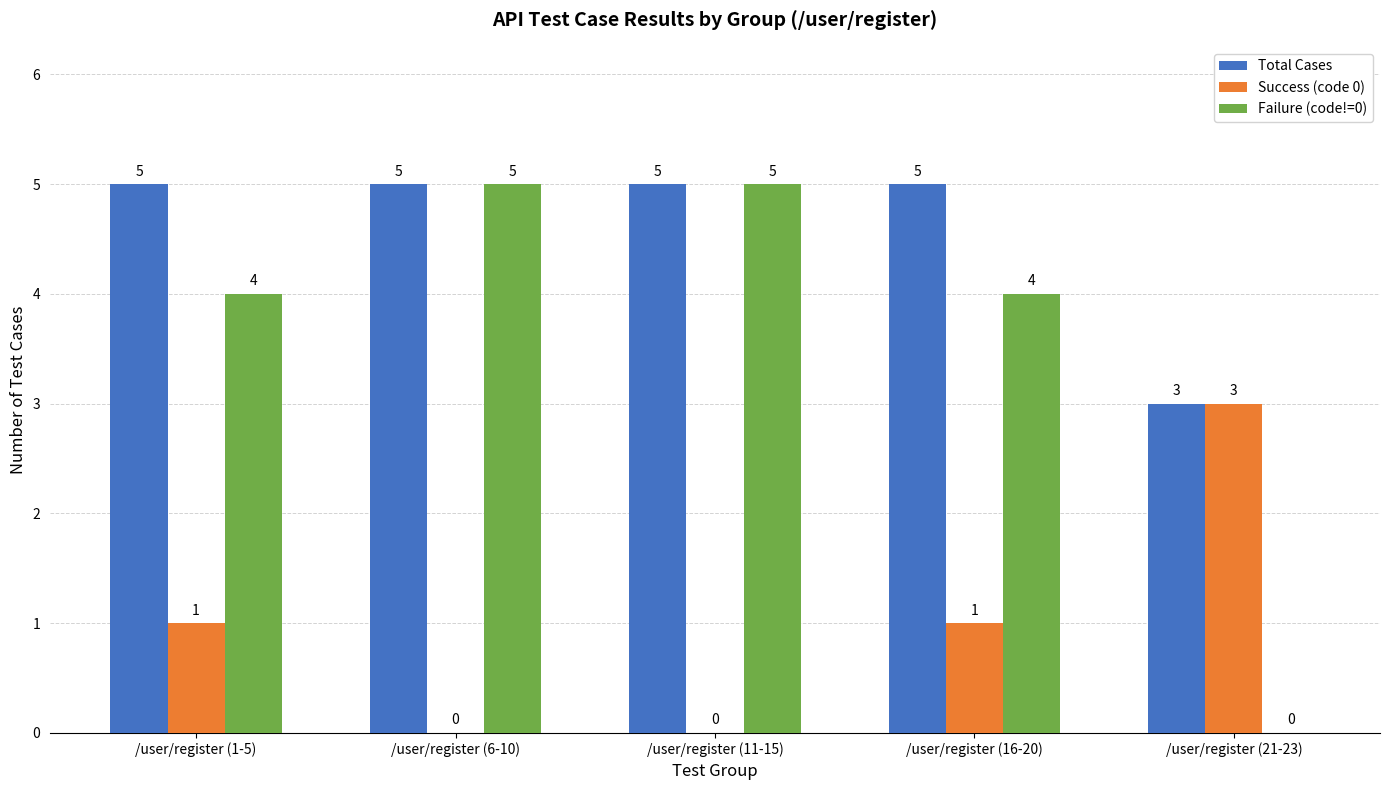

How many categories are shown in the chart?

5